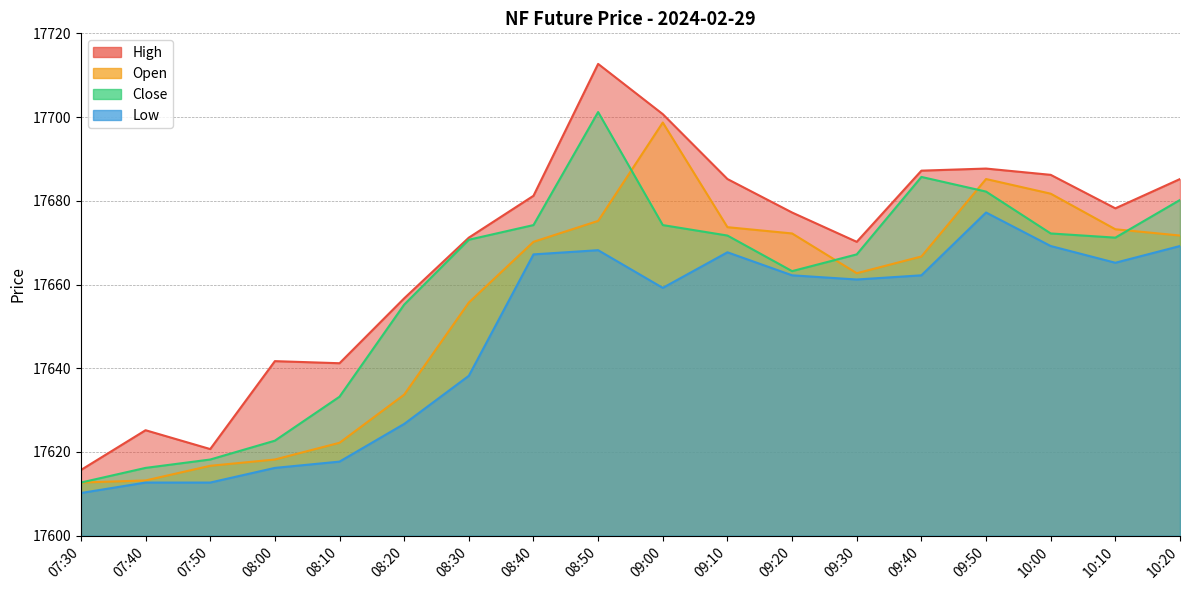

Is the value of Close at 09:00 greater than the value of Low at 08:00?

Yes